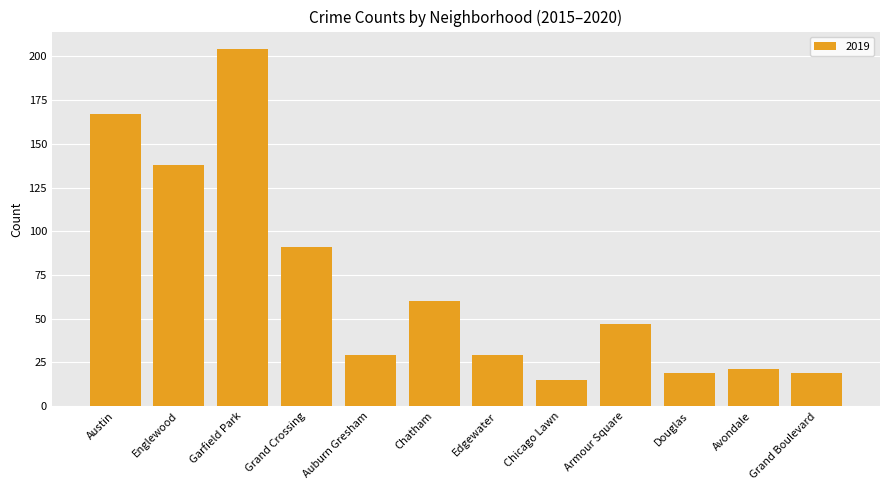

What is the average value?

70